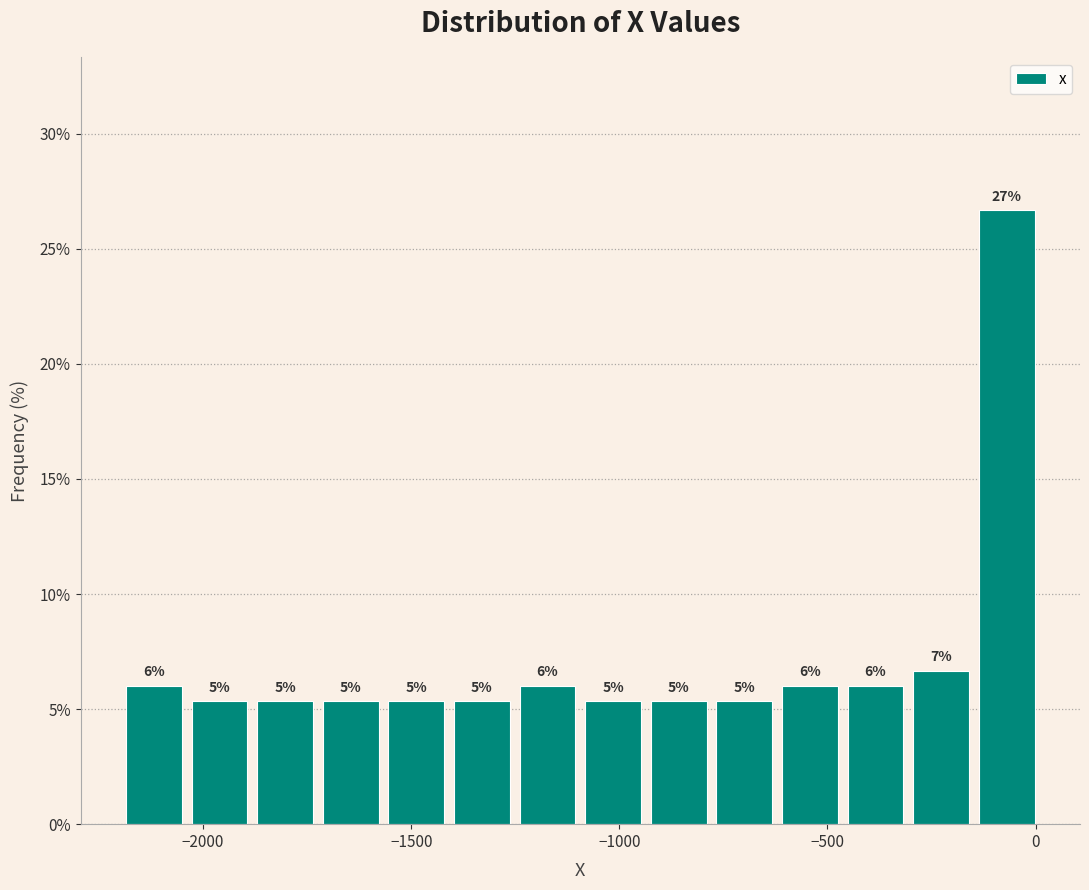

Around what value on the x-axis is the tallest bar? Give the approximate position of its centre, as read against the axis.

-50